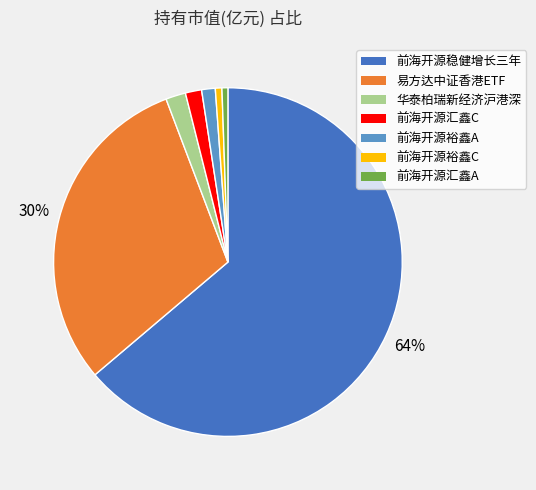

Is there a majority slice in this chart?

Yes